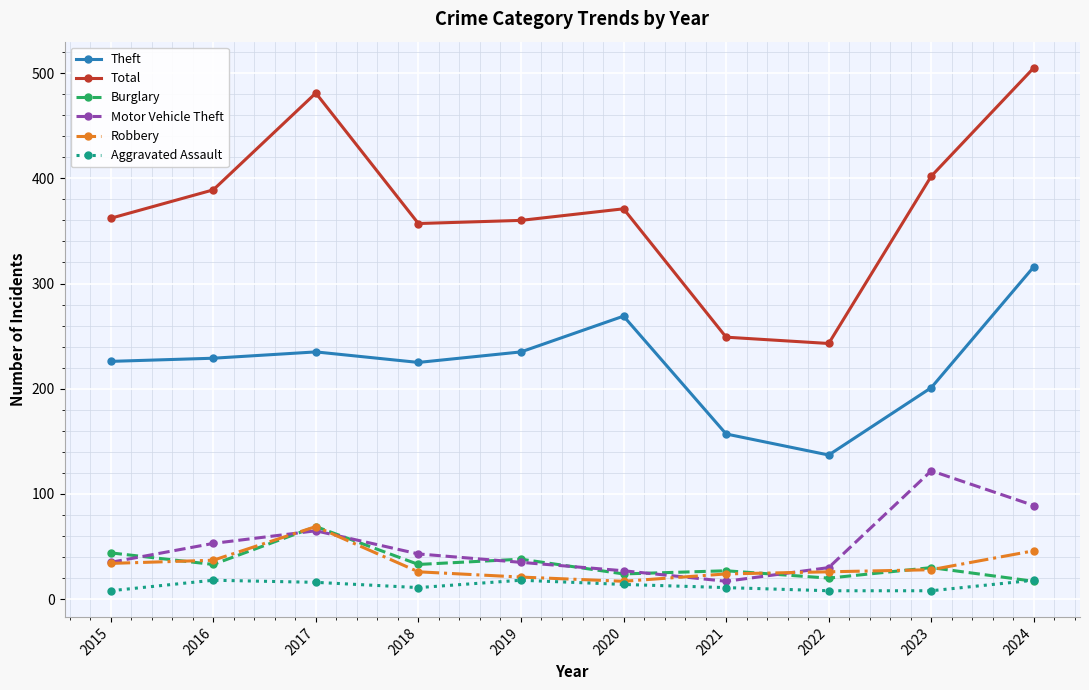

Between which two adjacent categories do Aggravated Assault and Burglary first intersect?

2023 and 2024